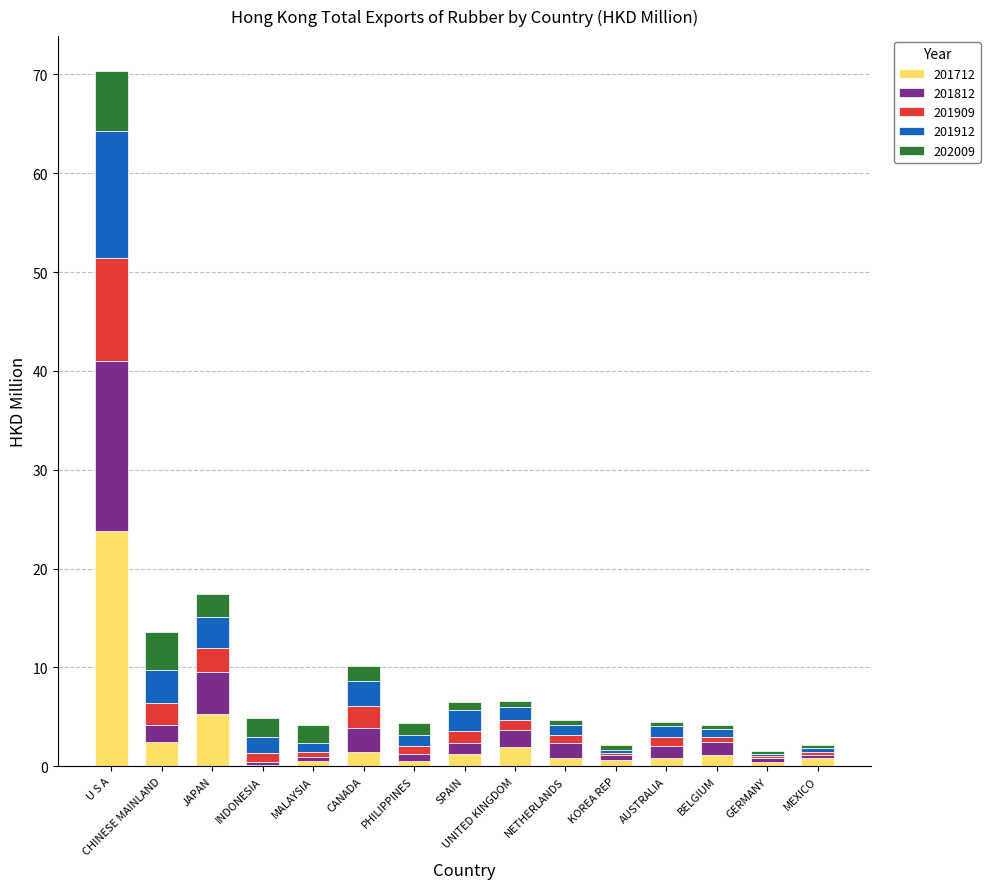

At which label does 201712 reach its peak?

U S A